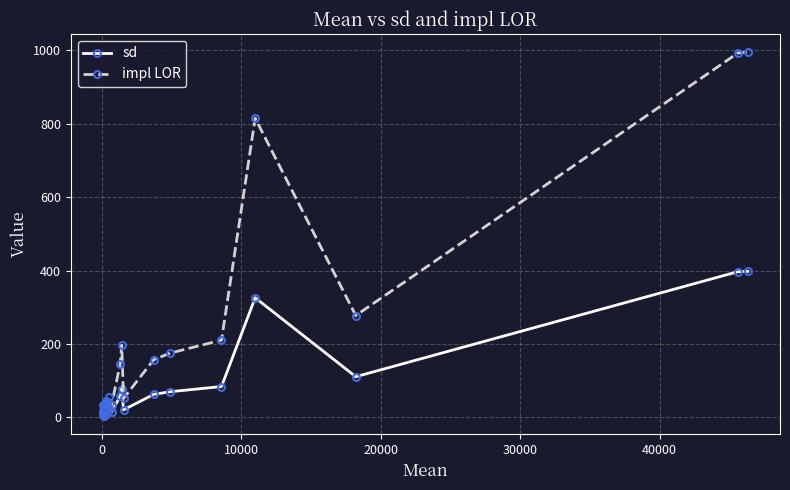

How many lines are shown in the chart?

2